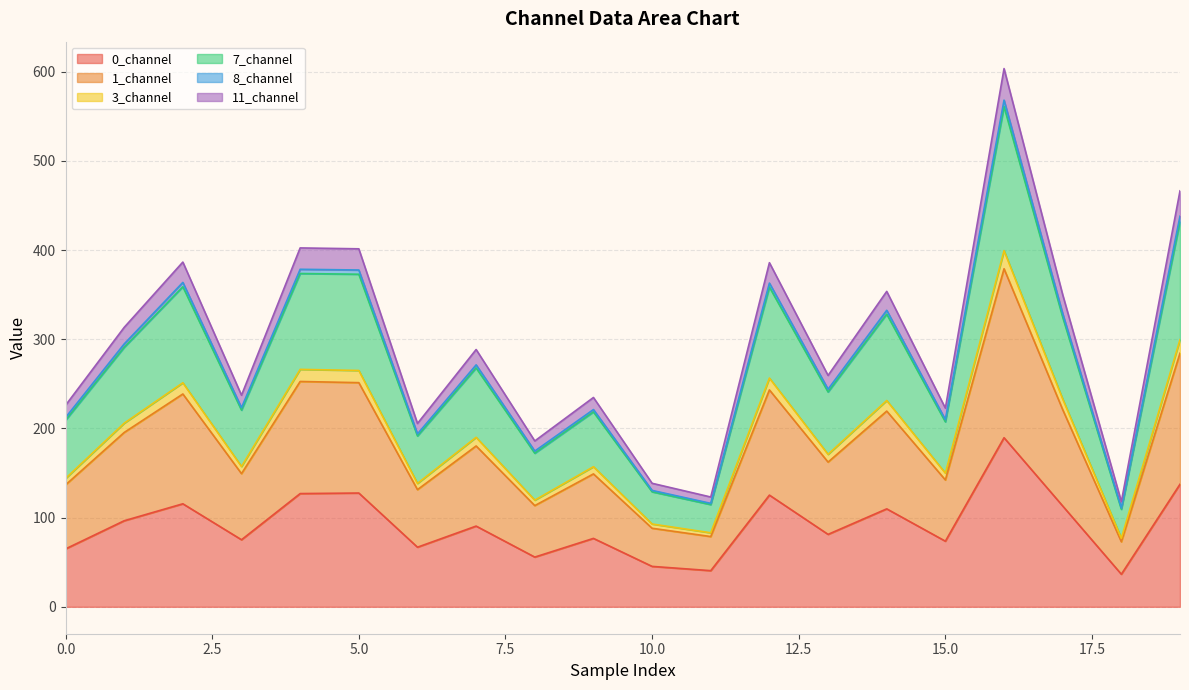

Which series changed the most between 7 and 11?

1_channel